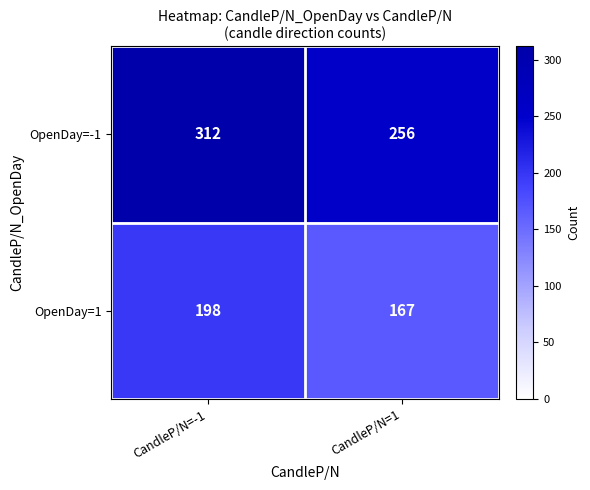

At which category does the chart reach its minimum across all series?

CandleP/N=1